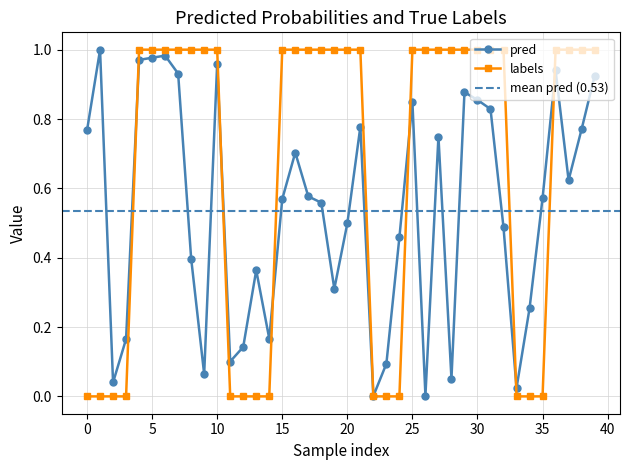

How many lines are shown in the chart?

2